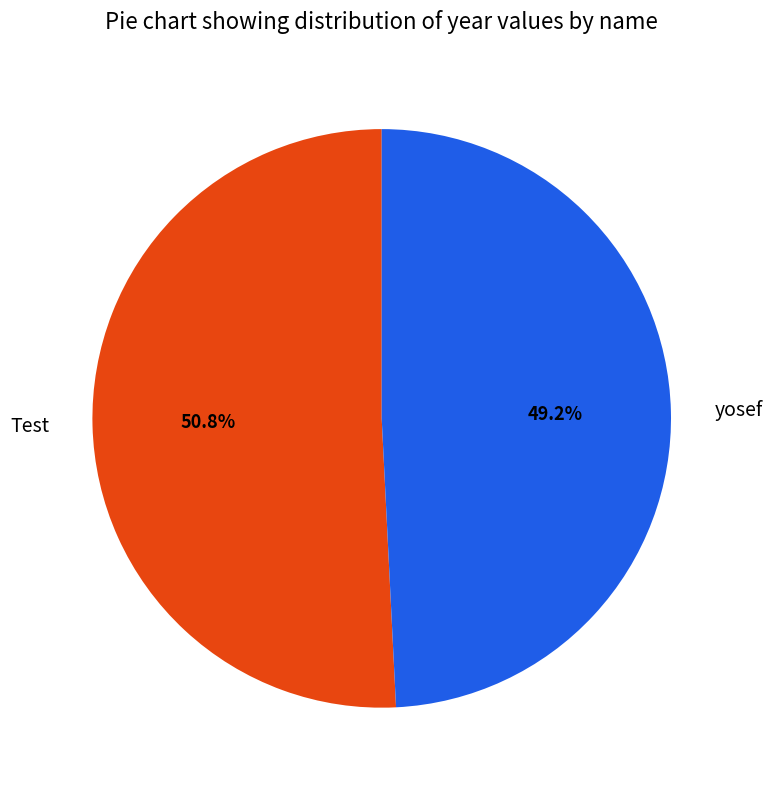

Combined, do Test and yosef account for over 50%?

Yes